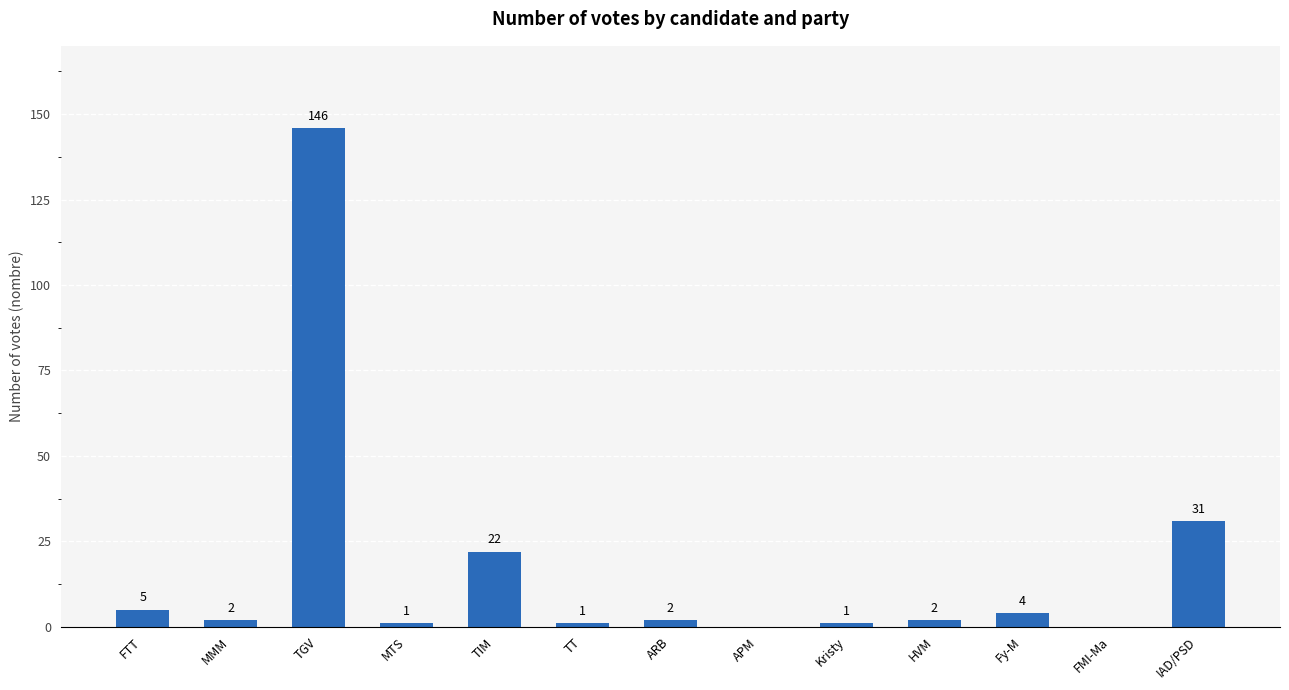

Which has a higher value, Kristy or MMM?

MMM